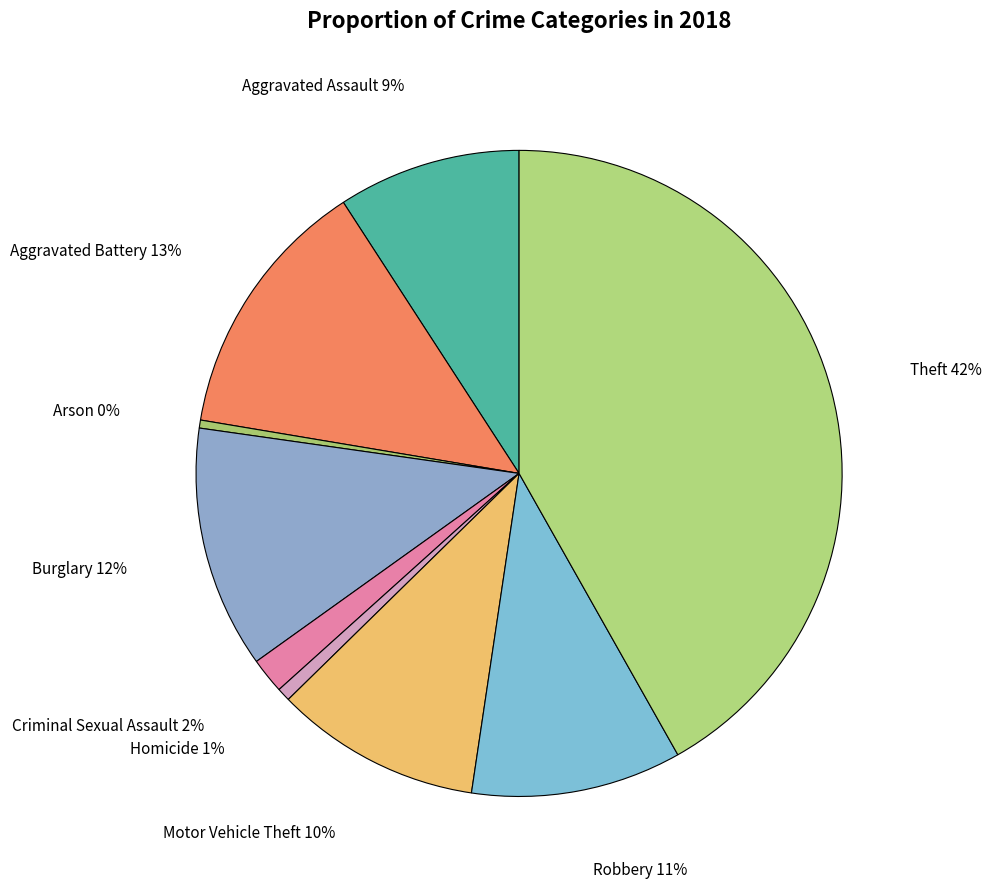

How many segments does this pie chart have?

9